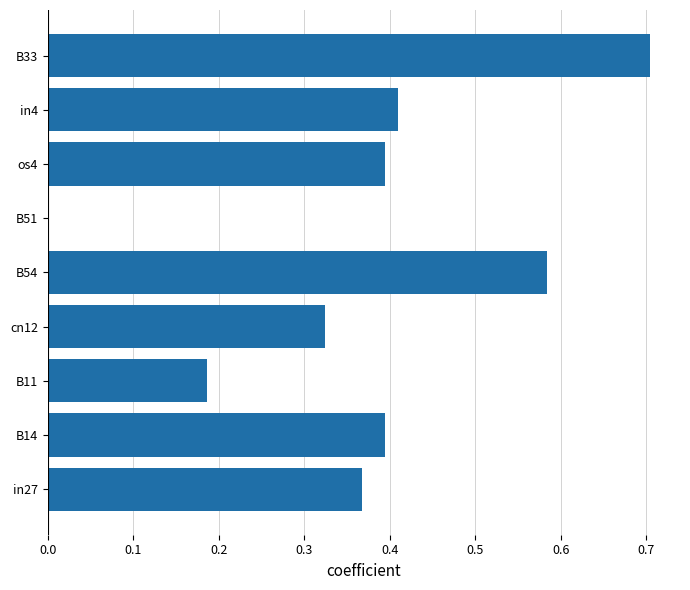

At which label is the value closest to 0?

B51